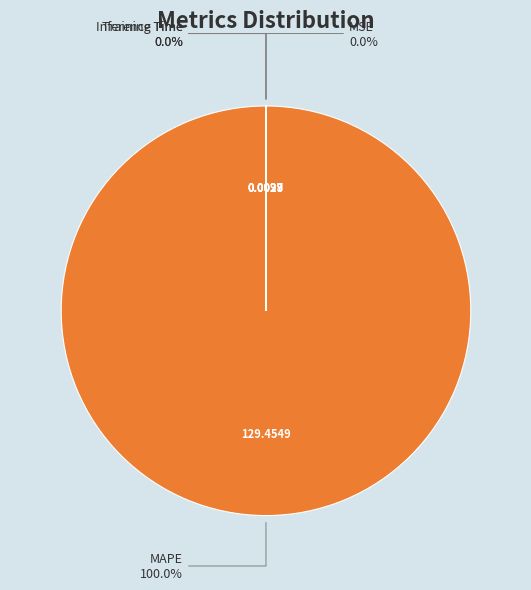

Does MAPE account for over 50% of the chart?

Yes